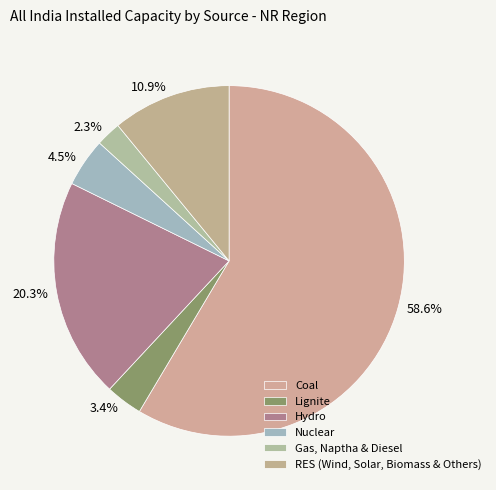

How many segments does this pie chart have?

6